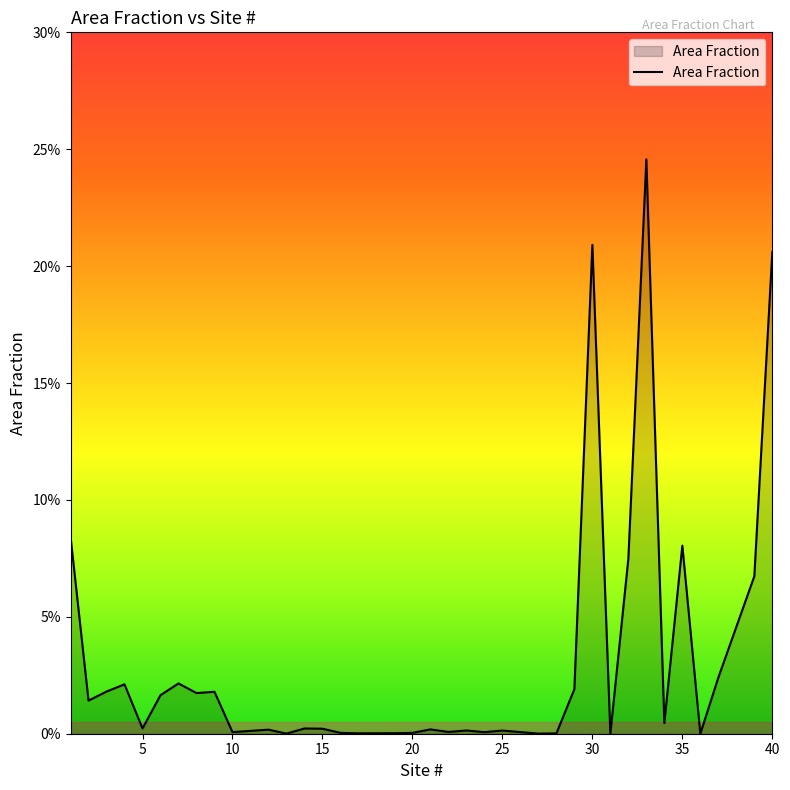

Does the chart display data point markers on the line(s)?

No